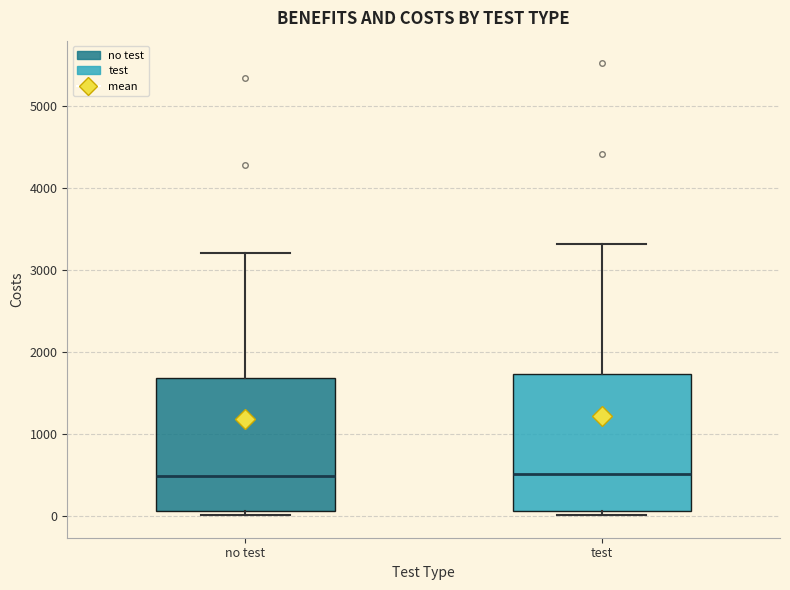

Reading left to right, read every box against the y-axis: the position of its median line, the range the box covers, and the ends of its whiskers. The values are not printed on the chart, so give them approximately, as read against the axis.

no test: median 500, box 100 to 1700, whiskers 0 to 3200
test: median 500, box 100 to 1700, whiskers 0 to 3300